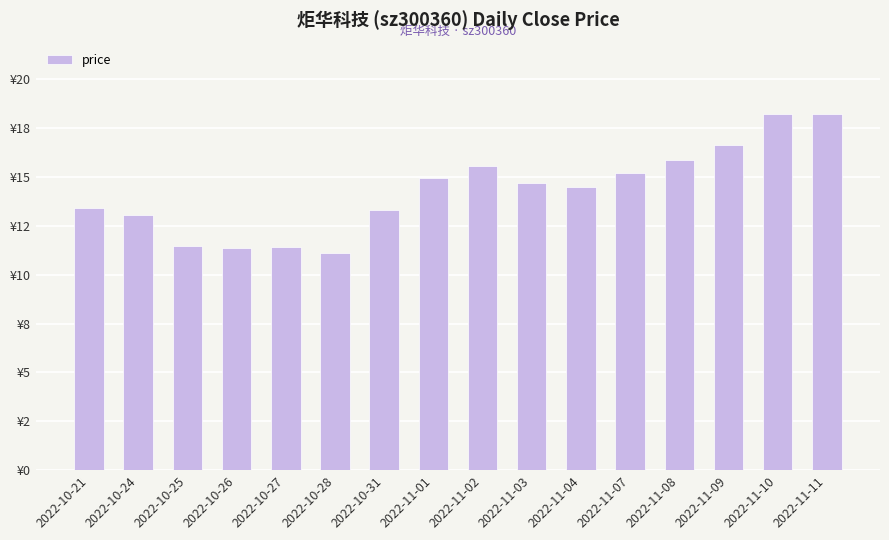

The chart shows a value of 18.2 at 2022-11-10. True or false?

True